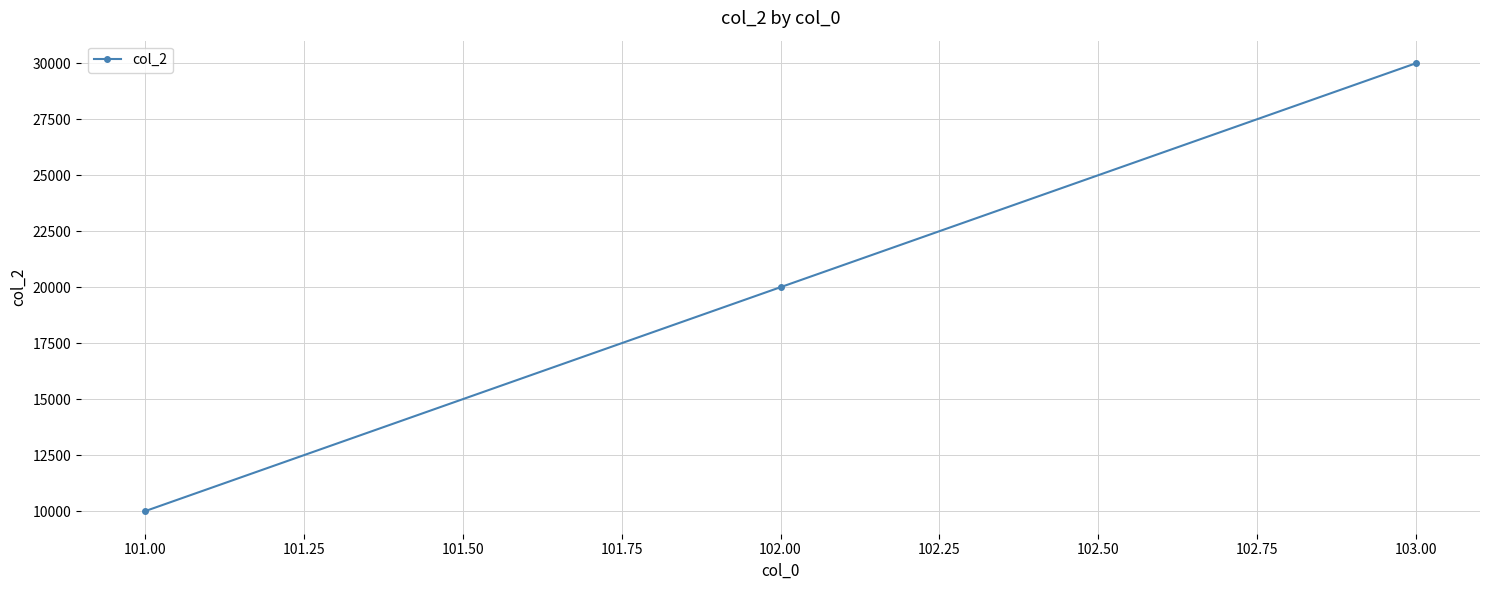

How many values are between 10000 and 30000?

3